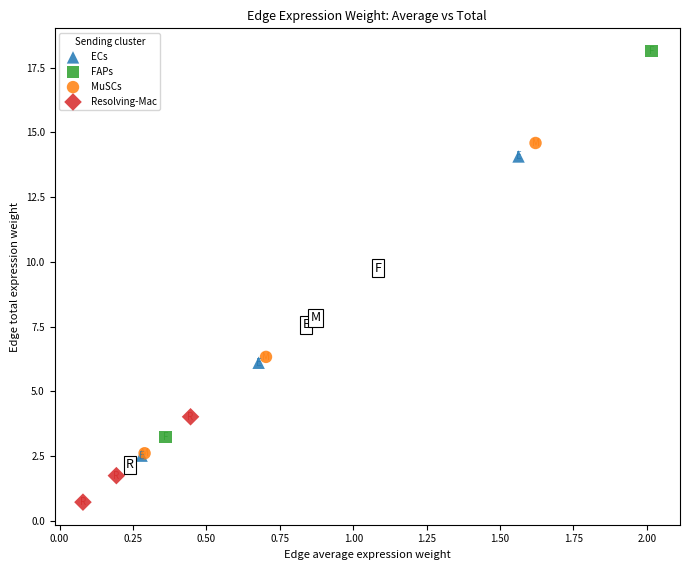

Which series has the largest Y range (max minus min)?

FAPs